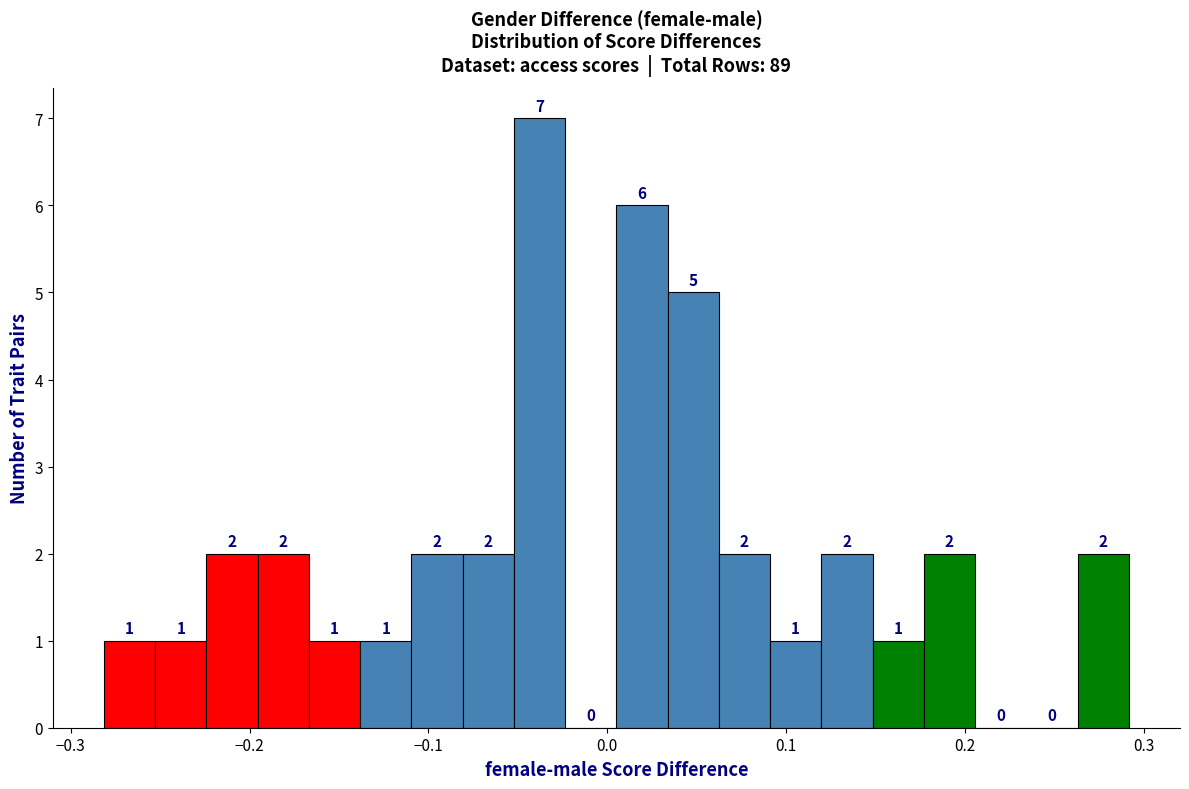

Read against the x-axis, roughly where is the centre of the tallest bar?

-0.04